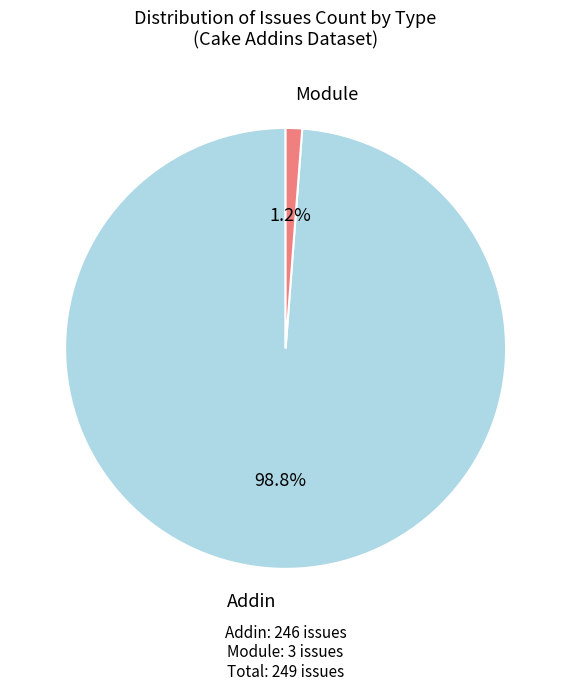

What percentage is NOT represented by Module?

98.8%